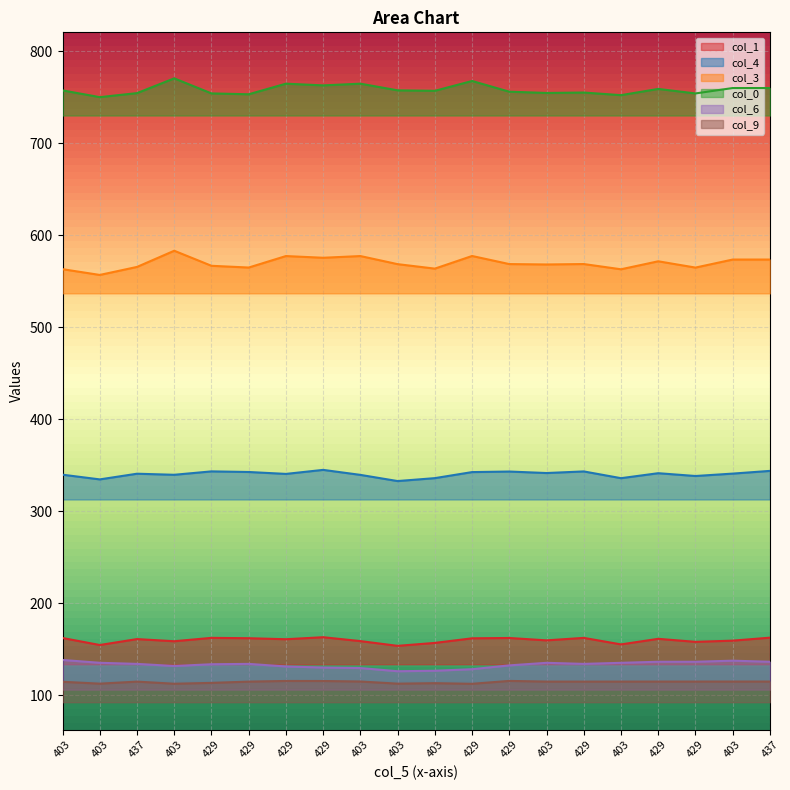

What is the label of the 18th point from the right?

437